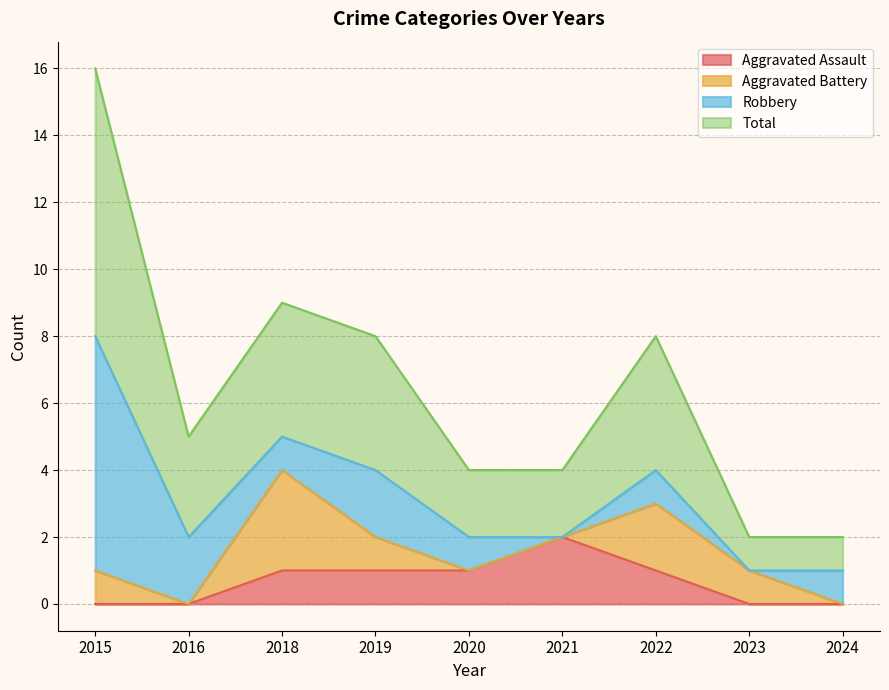

Which category has the highest value in the Total series?

2015